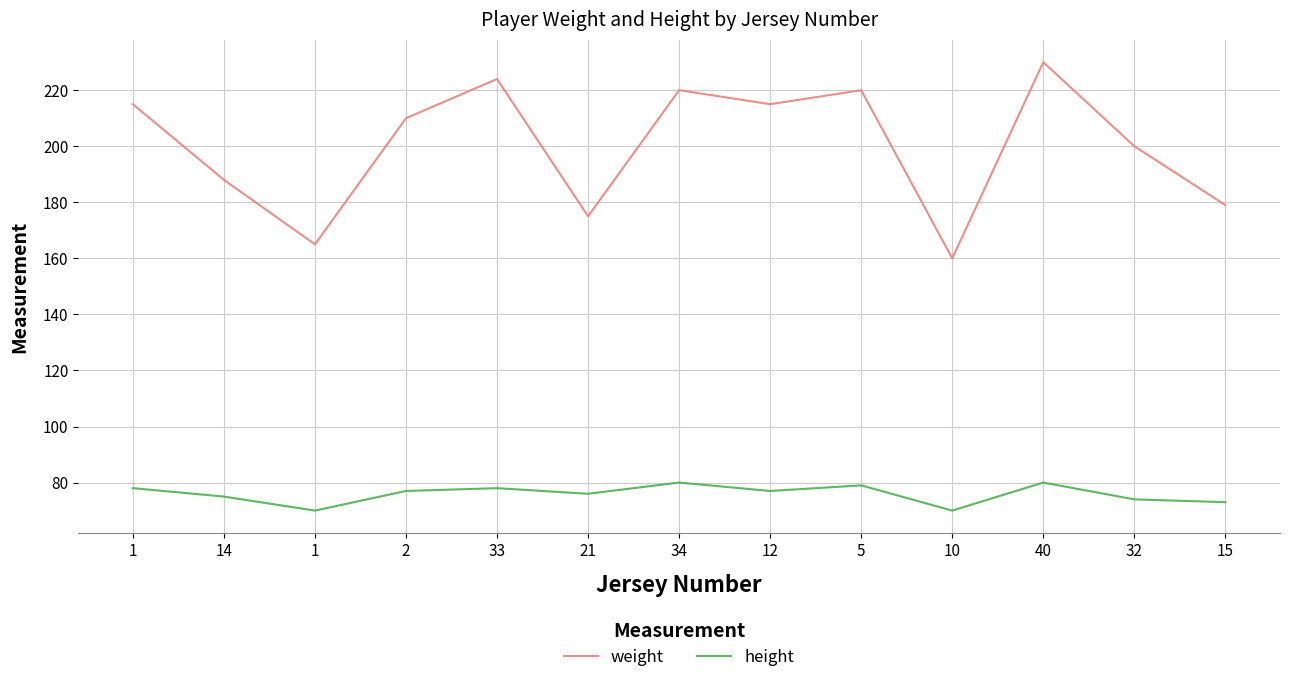

Between 10 and 32, which series saw the biggest shift?

weight